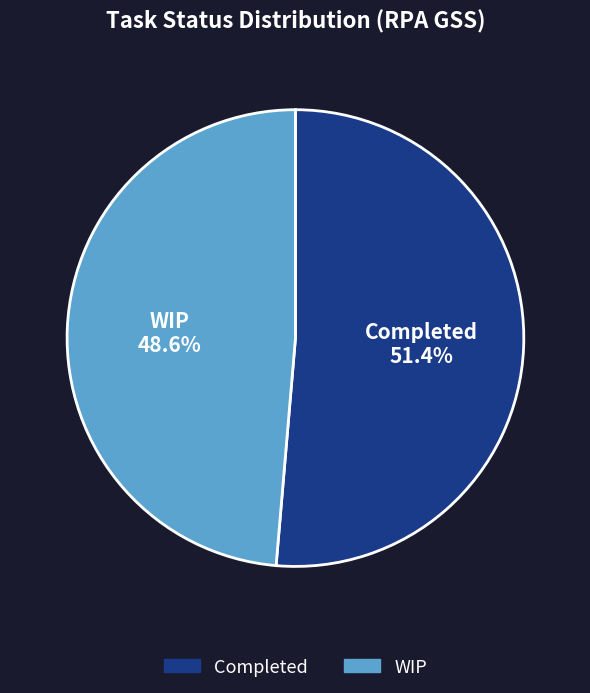

How many segments does this pie chart have?

2